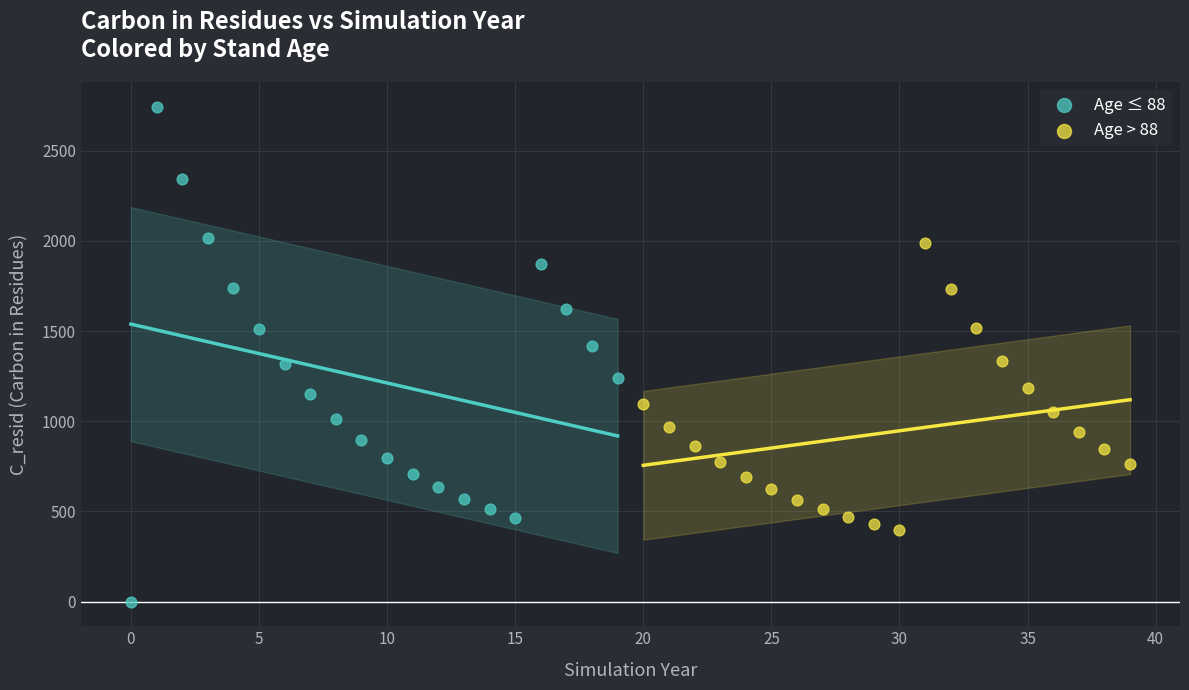

Which series contains the lowest Y value?

Age ≤ 88